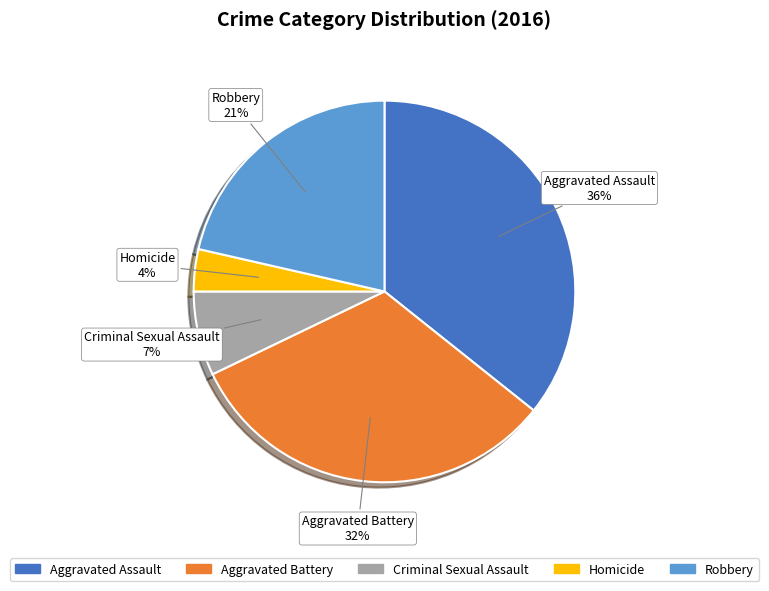

To the nearest percent, what portion does Criminal Sexual Assault represent?

7%